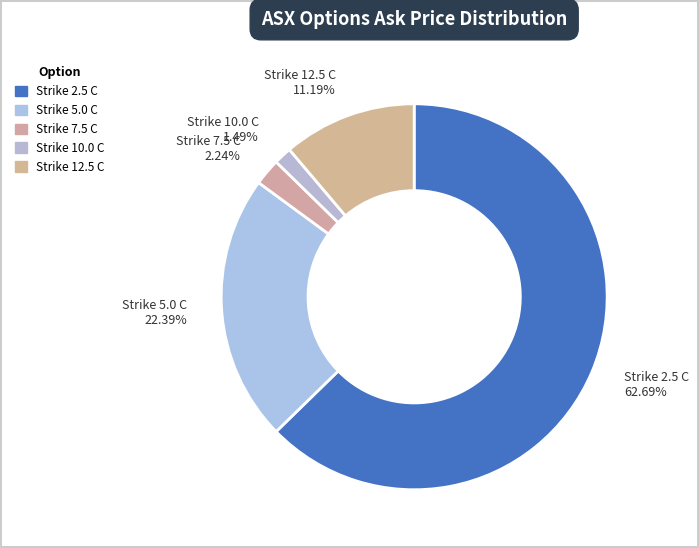

Do Strike 7.5 C and Strike 12.5 C together represent more than half of the pie?

No